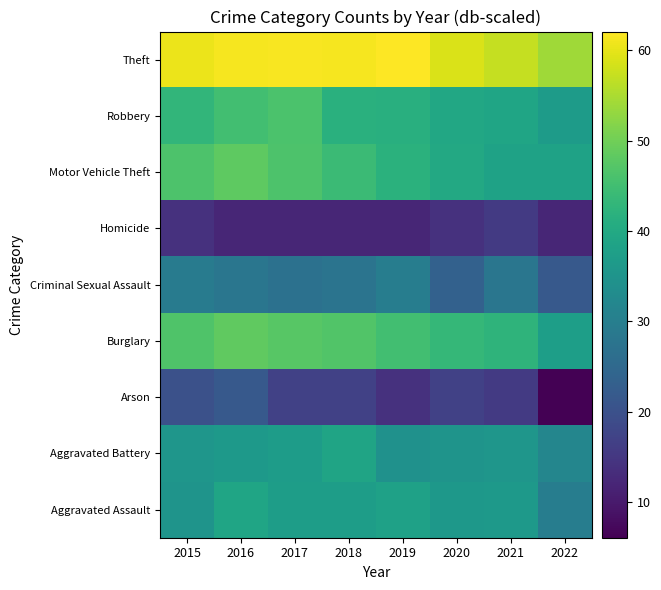

List the series in order of their peak value, lowest first.

Homicide, Arson, Criminal Sexual Assault, Aggravated Battery, Aggravated Assault, Robbery, Motor Vehicle Theft, Burglary, Theft